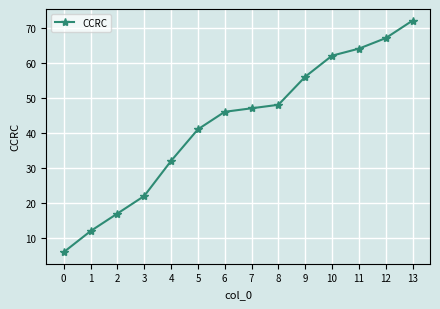

Rank the categories by value from lowest to highest.

0, 1, 2, 3, 4, 5, 6, 7, 8, 9, 10, 11, 12, 13